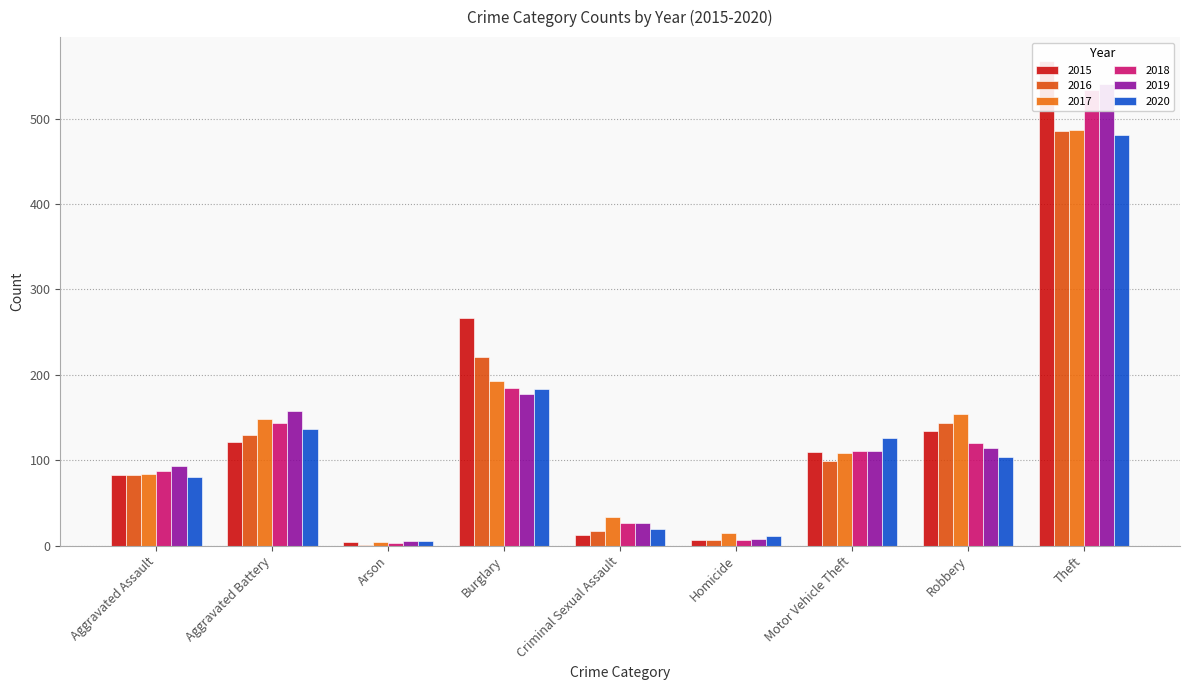

Is the value of 2017 at Robbery greater than the value of 2015 at Theft?

No